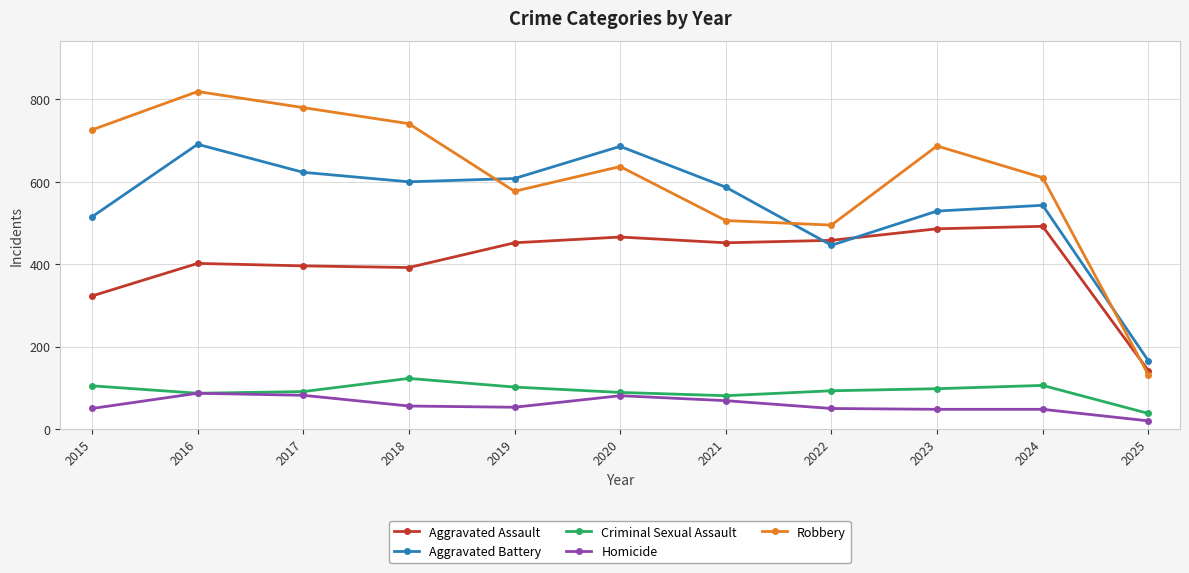

True or false: Criminal Sexual Assault and Robbery intersect in this chart.

False